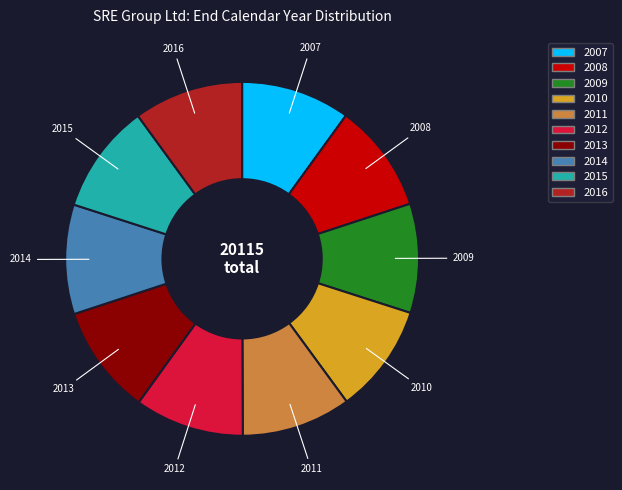

True or false: 2015 accounts for 10% of the total.

True